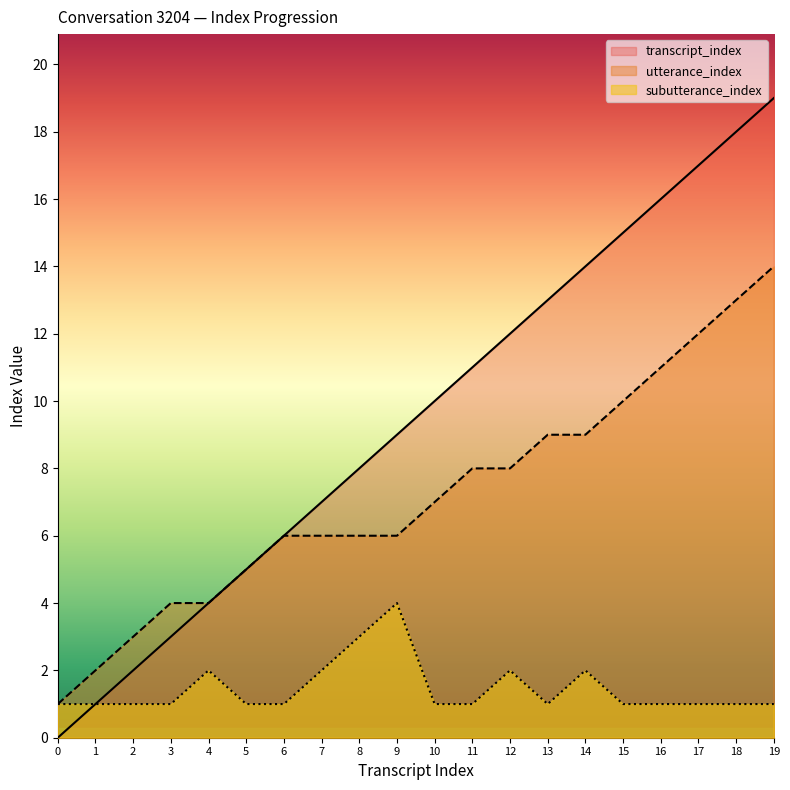

Is it true that transcript_index equals 6 at 6?

True